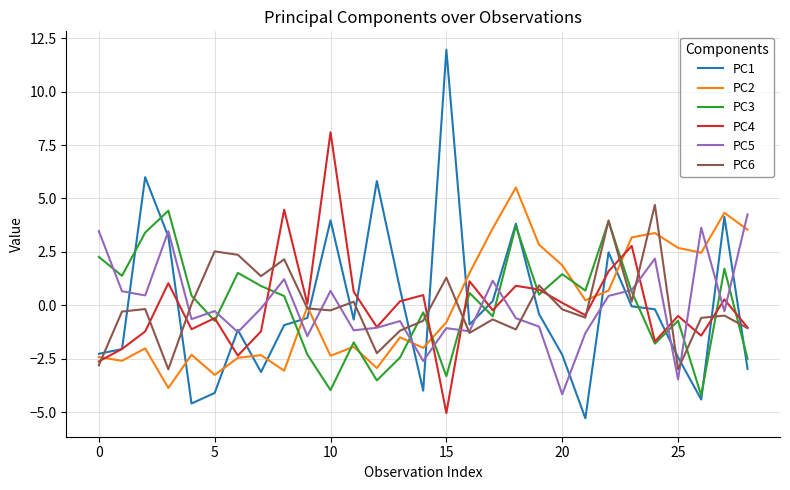

After their last crossing, which series has the higher values: PC3 or PC2?

PC2